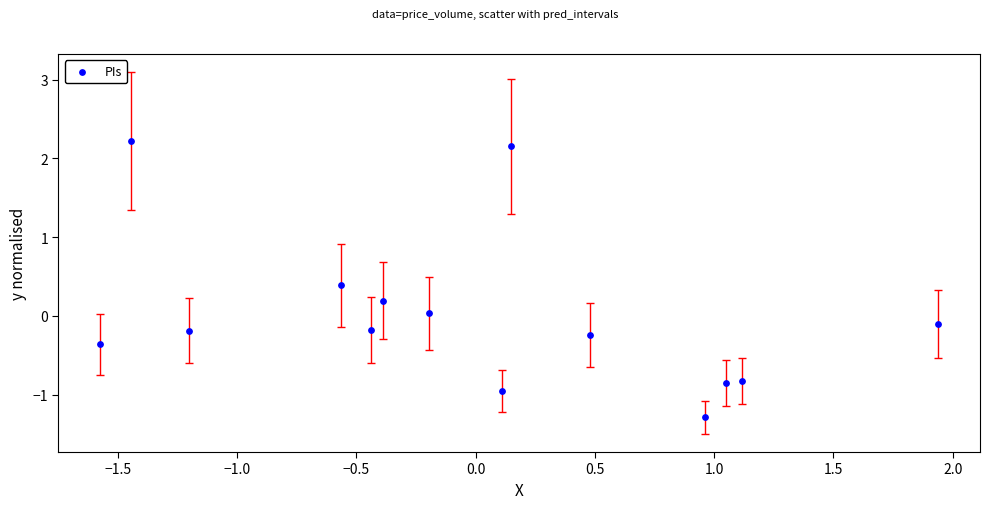

What is the range of X values (max minus min)?

3.5